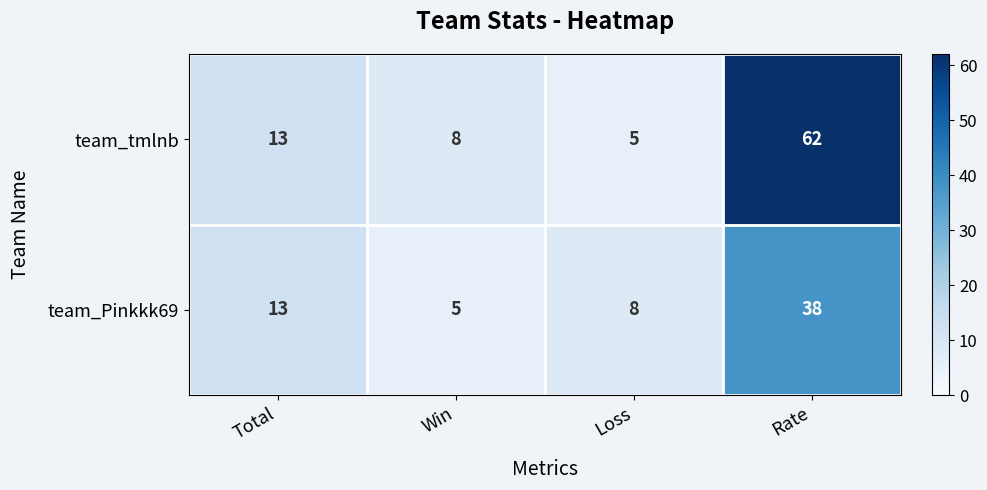

What is the difference between the second highest and second lowest values in the team_tmlnb series?

5